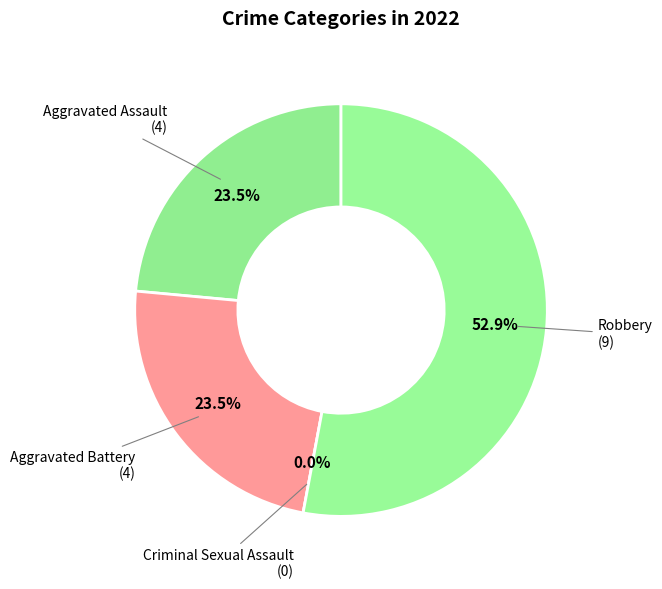

Combined, do Criminal Sexual Assault and Aggravated Assault account for over 50%?

No